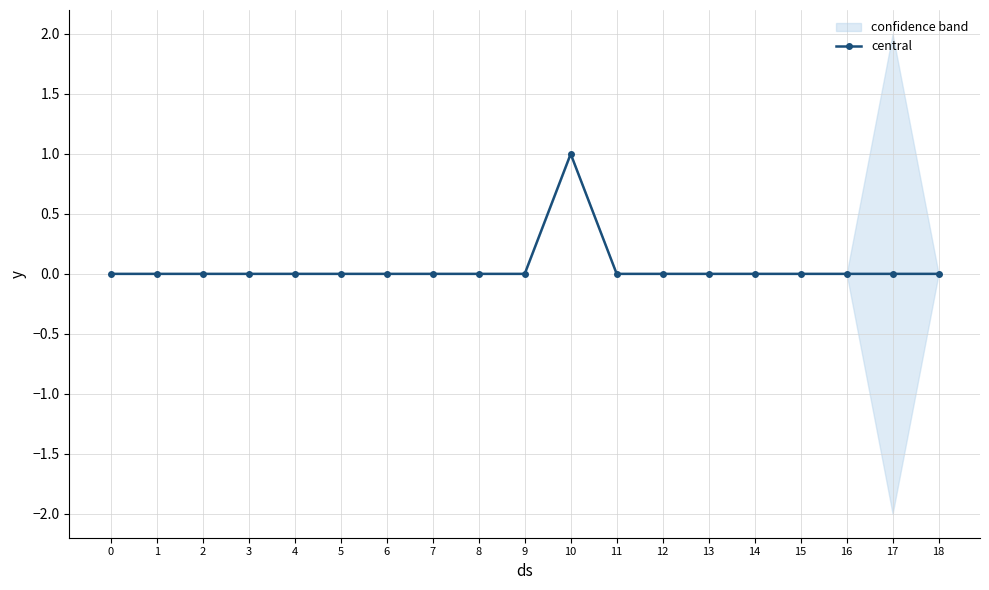

Is it true that the value at 6 is -1?

False